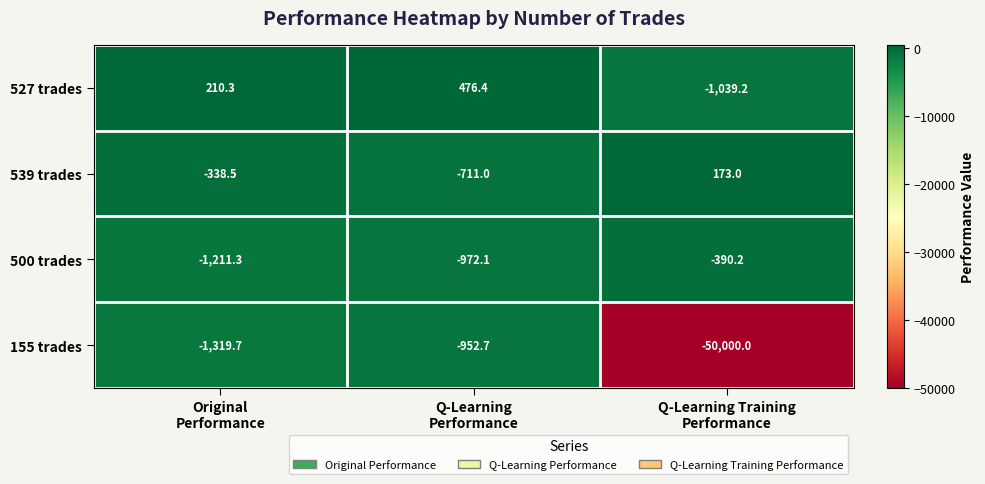

List the series in order of their peak value, highest first.

527 trades, 539 trades, 500 trades, 155 trades